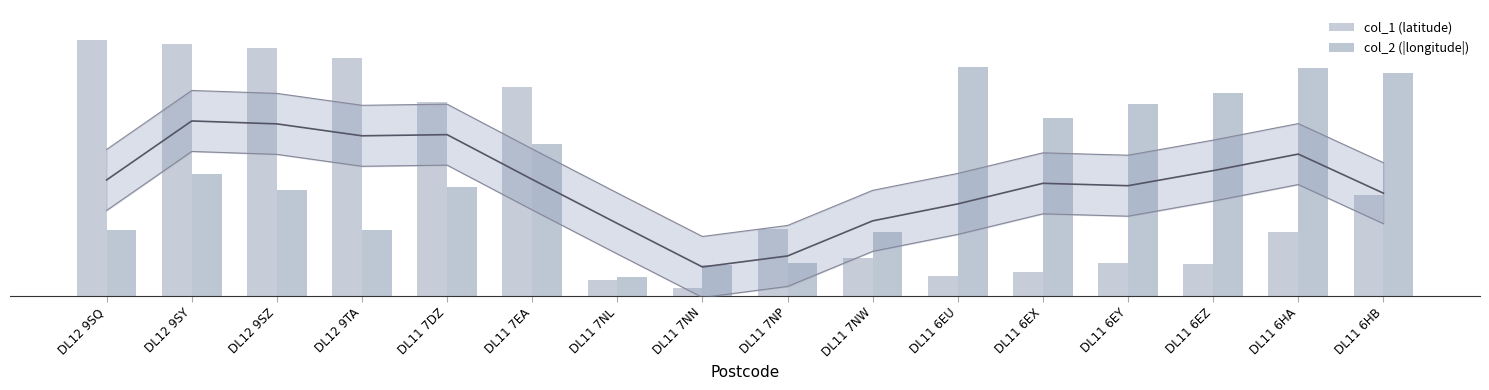

The col_2 (|longitude|) series shows 17.2 at DL12 9SQ. True or false?

True